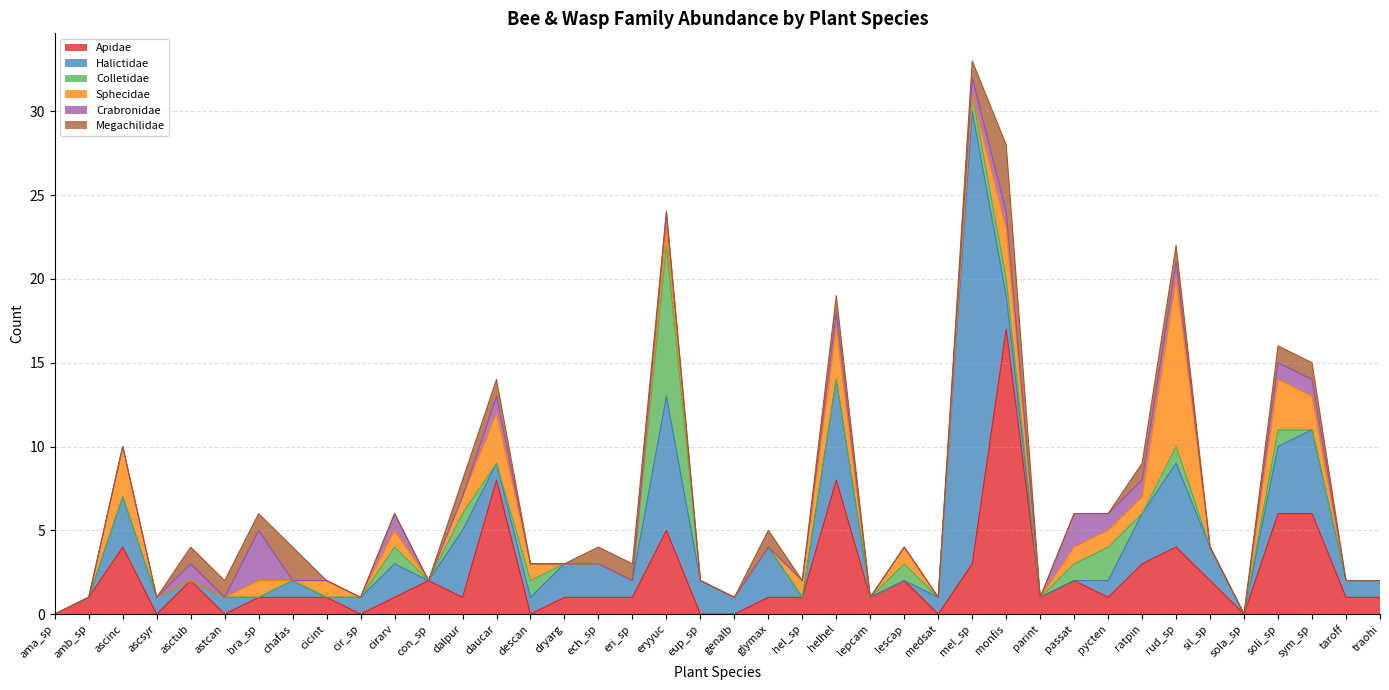

List the labels in order of Sphecidae value, largest first.

rud_sp, ascinc, daucar, helhel, monfis, soli_sp, sym_sp, bra_sp, cicint, cirarv, dalpur, descan, eryyuc, hel_sp, lescap, passat, pycten, ratpin, ama_sp, amb_sp, ascsyr, asctub, astcan, chafas, cir_sp, con_sp, dryarg, ech_sp, eri_sp, eup_sp, genalb, glymax, lepcam, medsat, mel_sp, parint, sil_sp, sola_sp, taroff, traohi